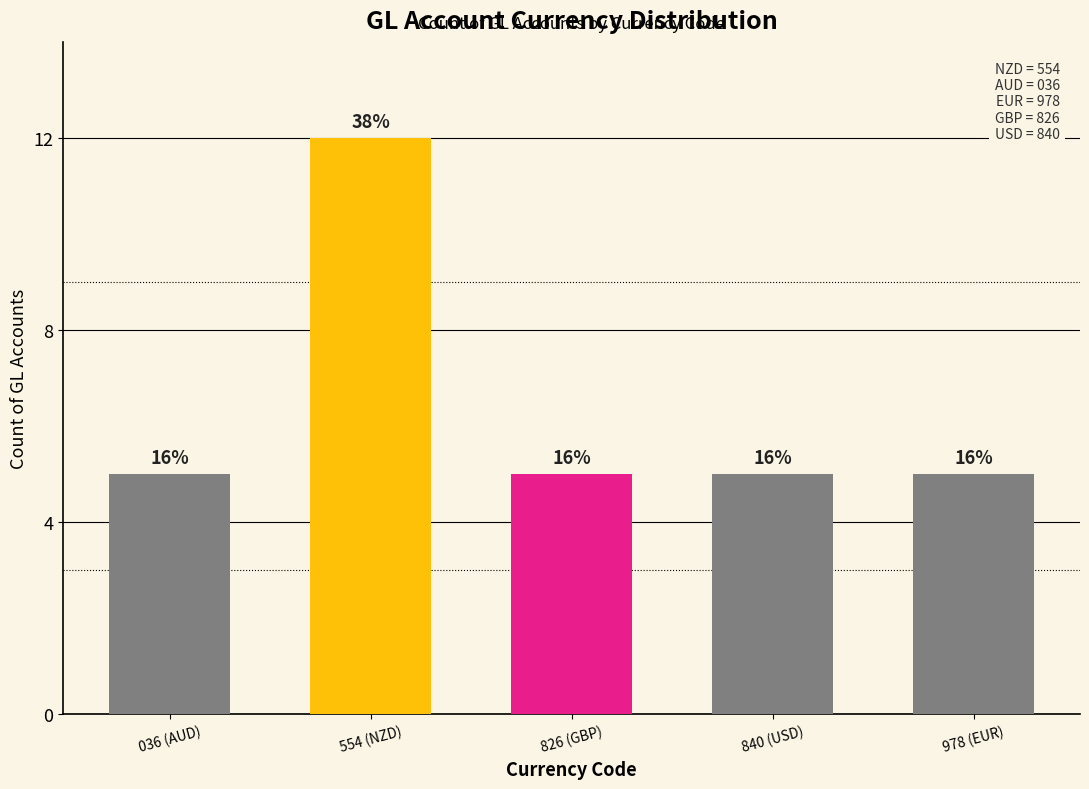

Reading left to right, what are all the values shown in this chart?

5	12	5	5	5